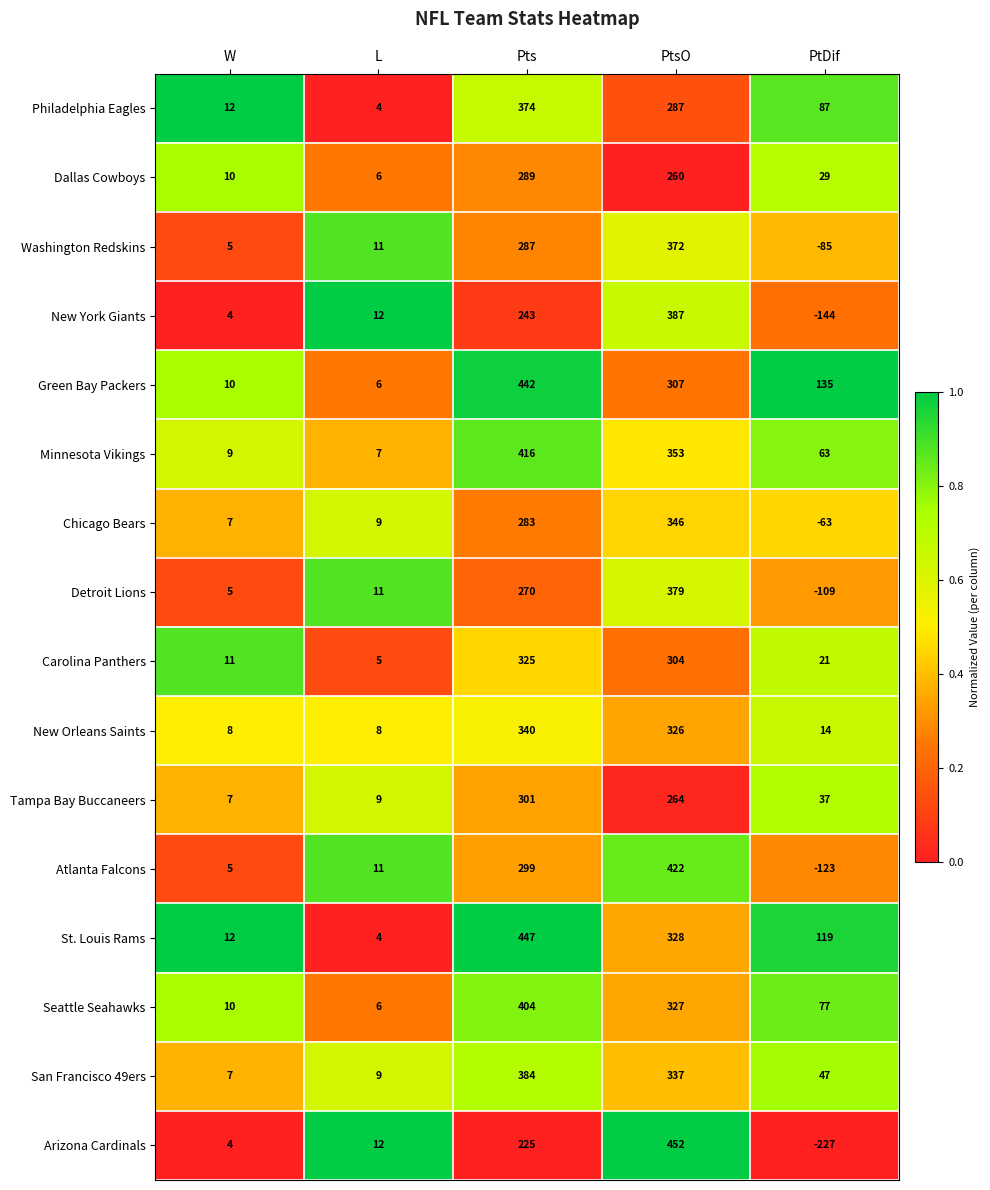

The Dallas Cowboys series shows 460 at PtsO. True or false?

False